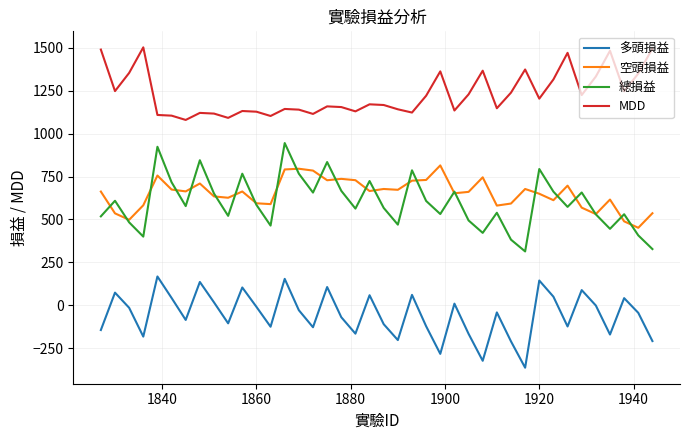

Which series has the widest spread of values?

總損益